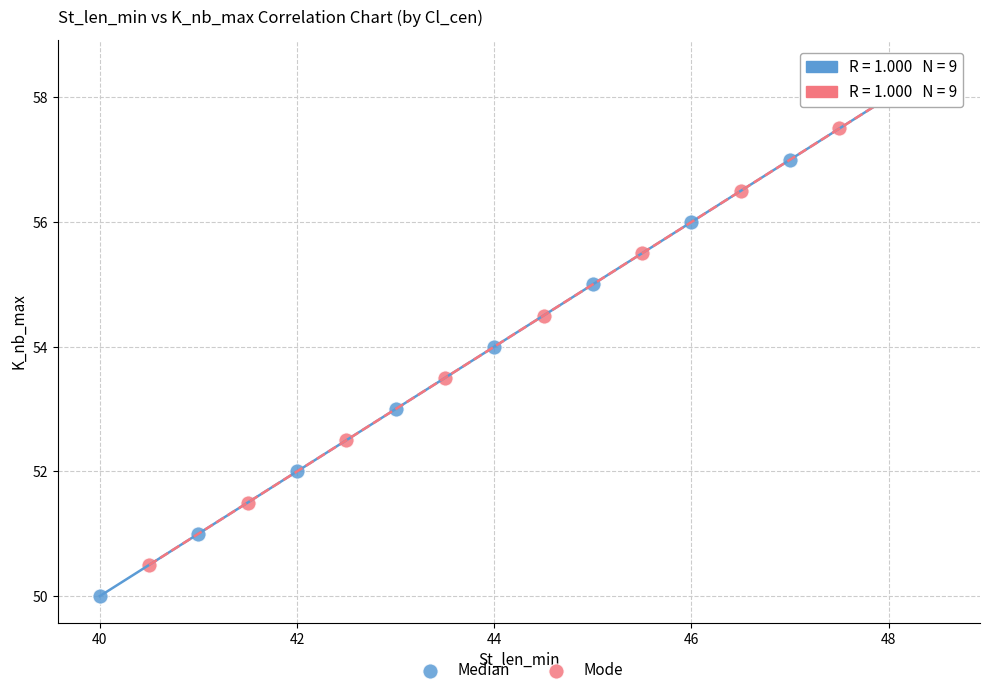

Which series contains the lowest Y value?

Median